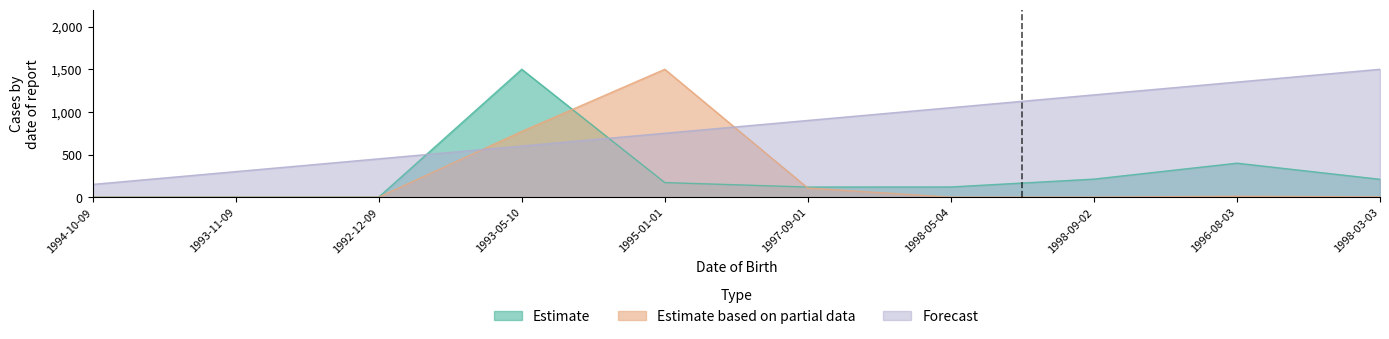

The value of Estimate based on partial data at 1998-05-04 is 0.2. True or false?

False